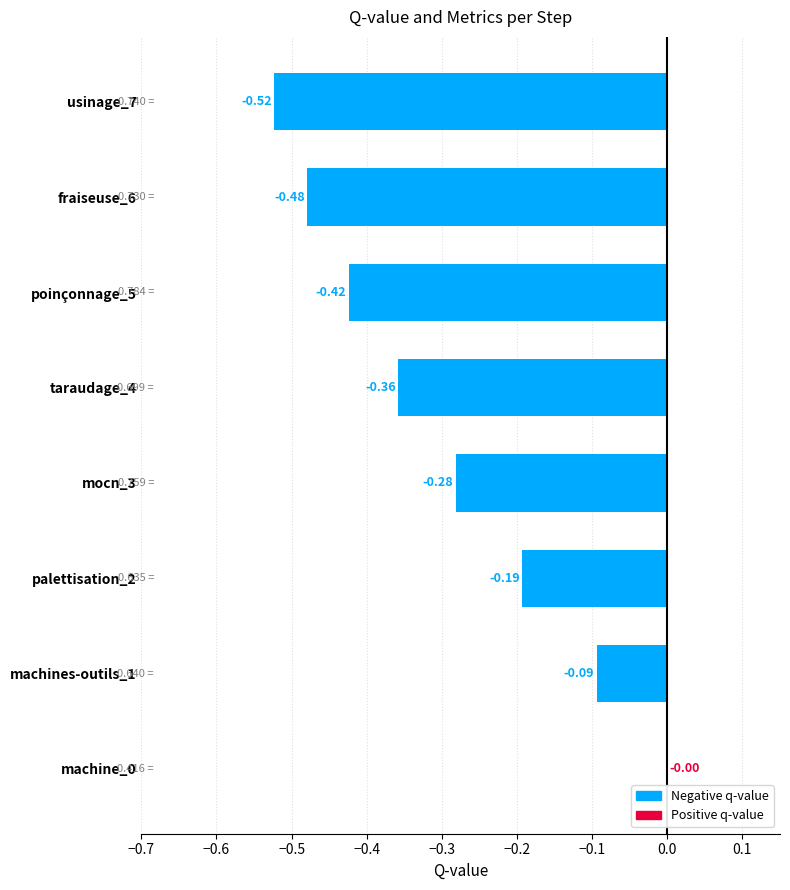

What is the sum of the values at poinçonnage_5 and fraiseuse_6?

-0.9